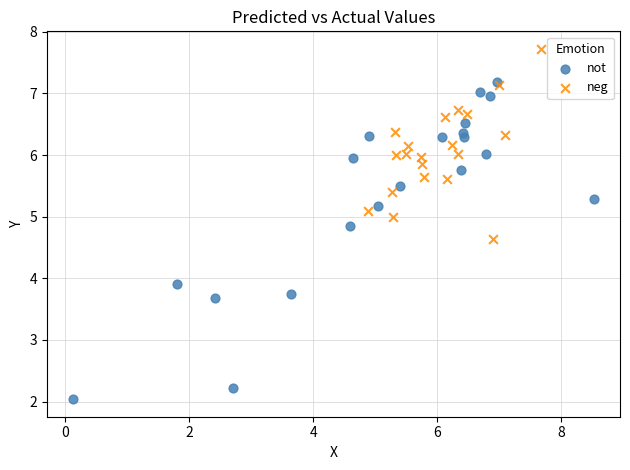

Which series has the widest spread of Y values?

not